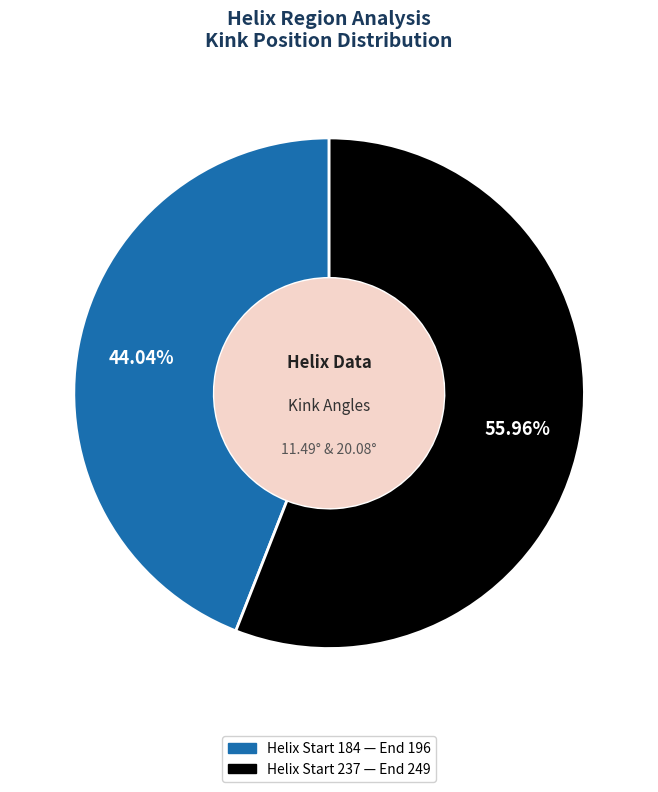

Which has a higher value, Helix Start 237 — End 249 or Helix Start 184 — End 196?

Helix Start 237 — End 249